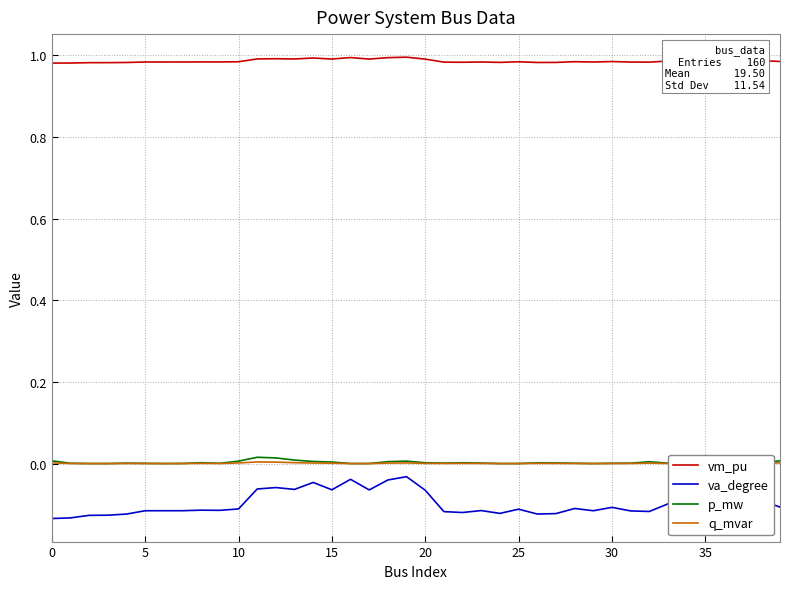

Rank the series at 23 from highest to lowest value.

vm_pu, p_mw, q_mvar, va_degree